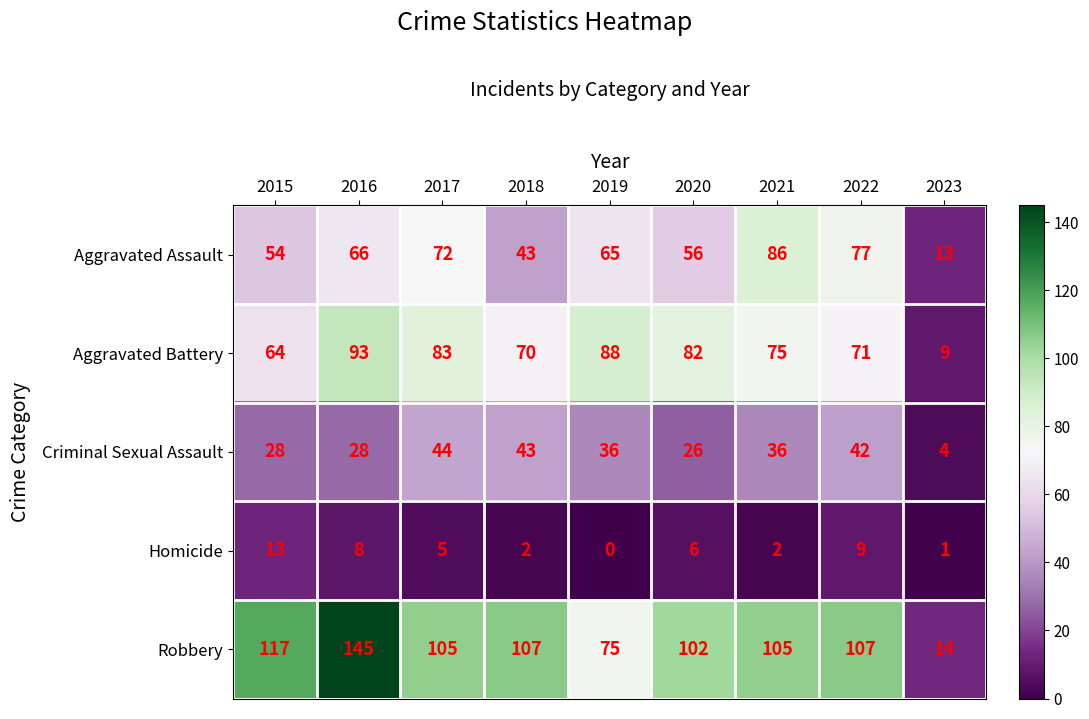

List the series in order of their peak value, lowest first.

Homicide, Criminal Sexual Assault, Aggravated Assault, Aggravated Battery, Robbery